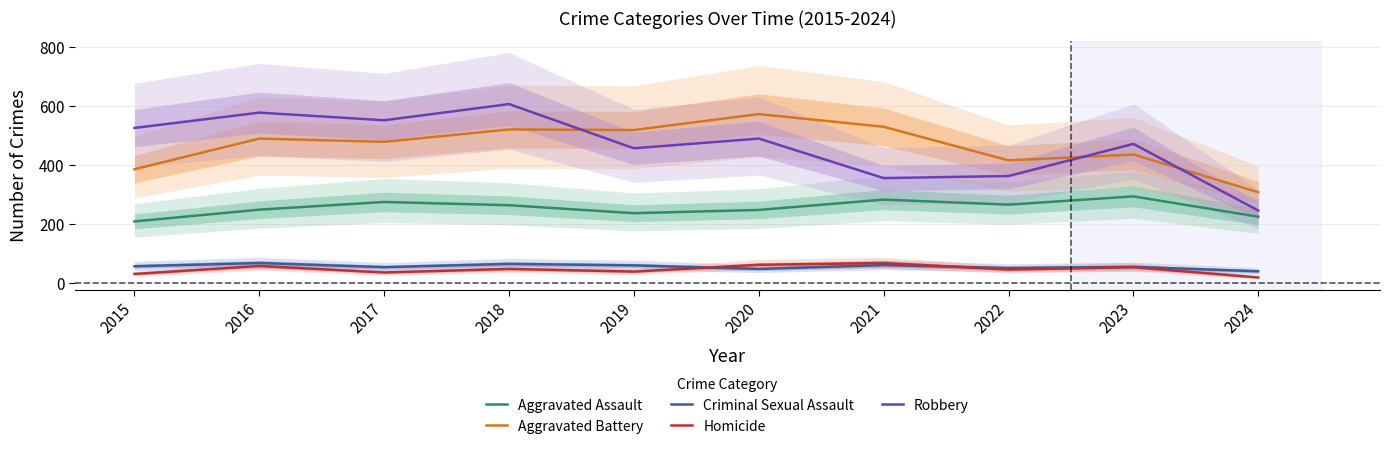

Is the value of Criminal Sexual Assault at 2022 greater than the value of Homicide at 2024?

Yes